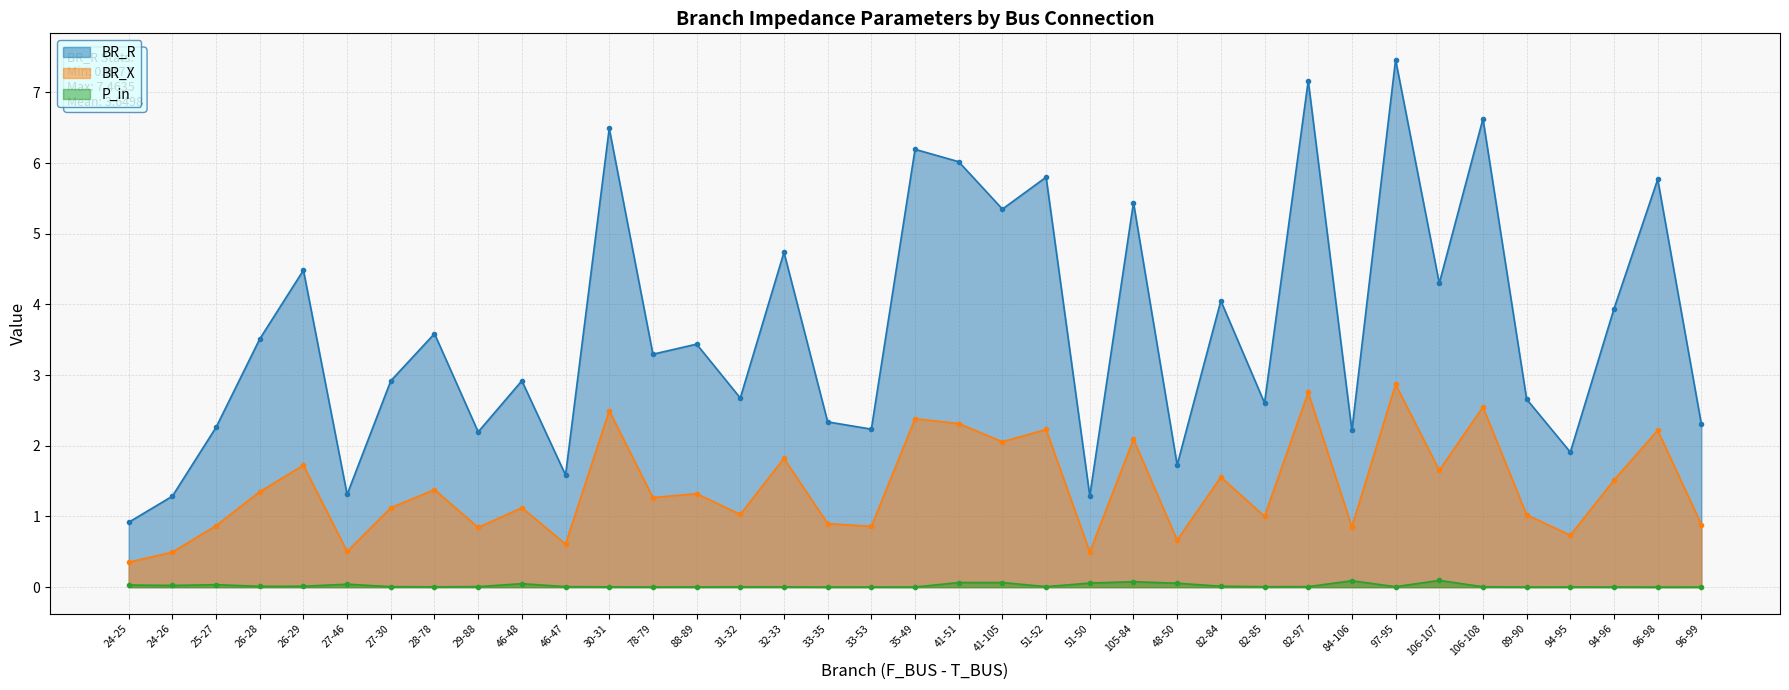

How many values in the BR_R series exceed 3?

19